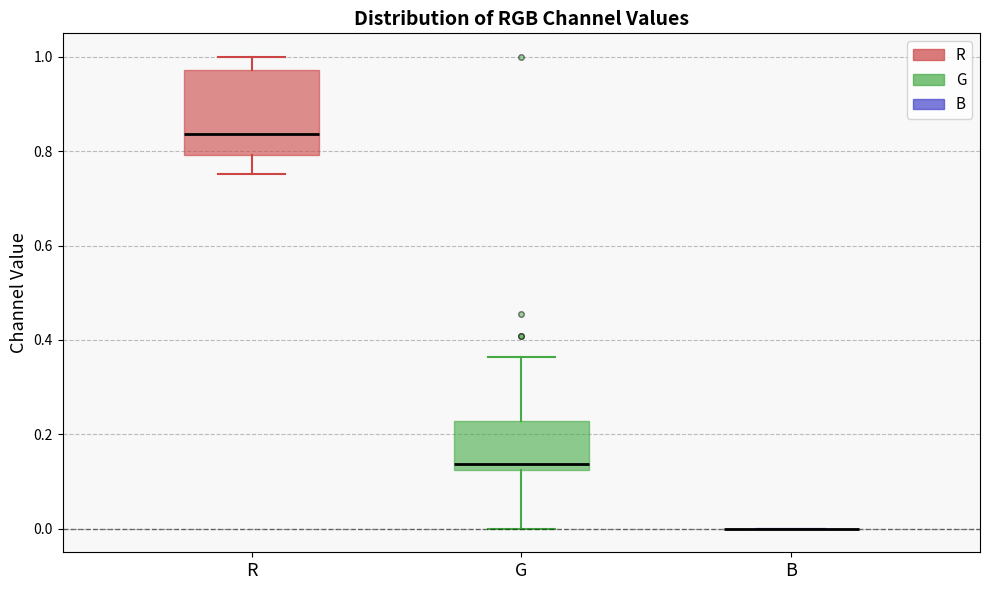

Reading left to right, read every box against the y-axis: the position of its median line, the range the box covers, and the ends of its whiskers. The values are not printed on the chart, so give them approximately, as read against the axis.

R: median 0.84, box 0.80 to 0.98, whiskers 0.76 to 1.00
G: median 0.14, box 0.12 to 0.22, whiskers 0.00 to 0.36
B: box collapsed to a line at 0.00, whiskers 0.00 to 0.00